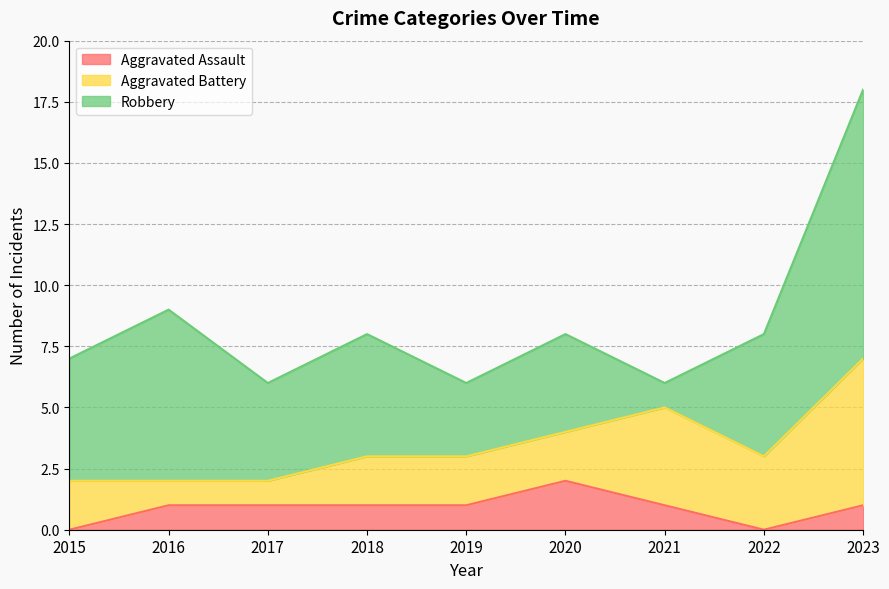

What is the spread (max minus min) of values at 2016?

6